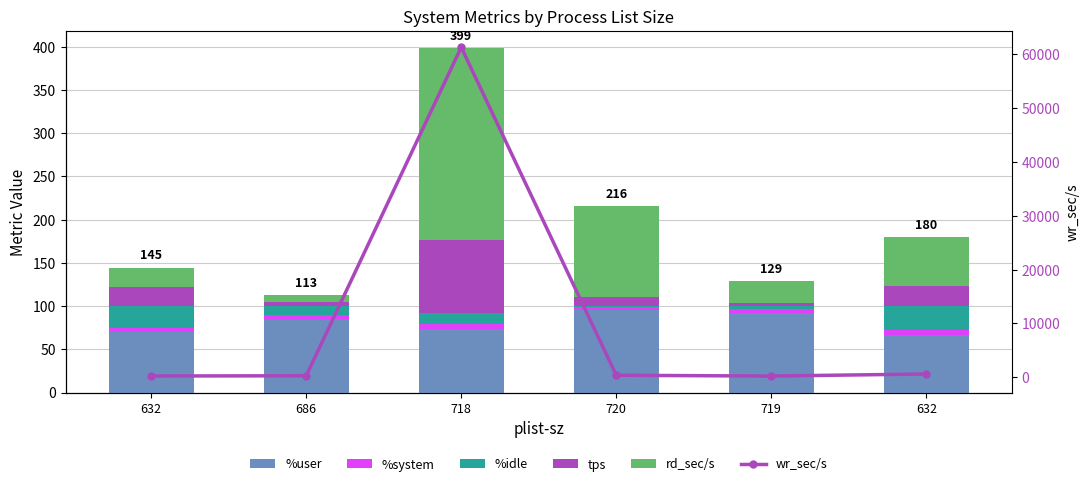

At how many categories does at least one series exceed 11644?

1